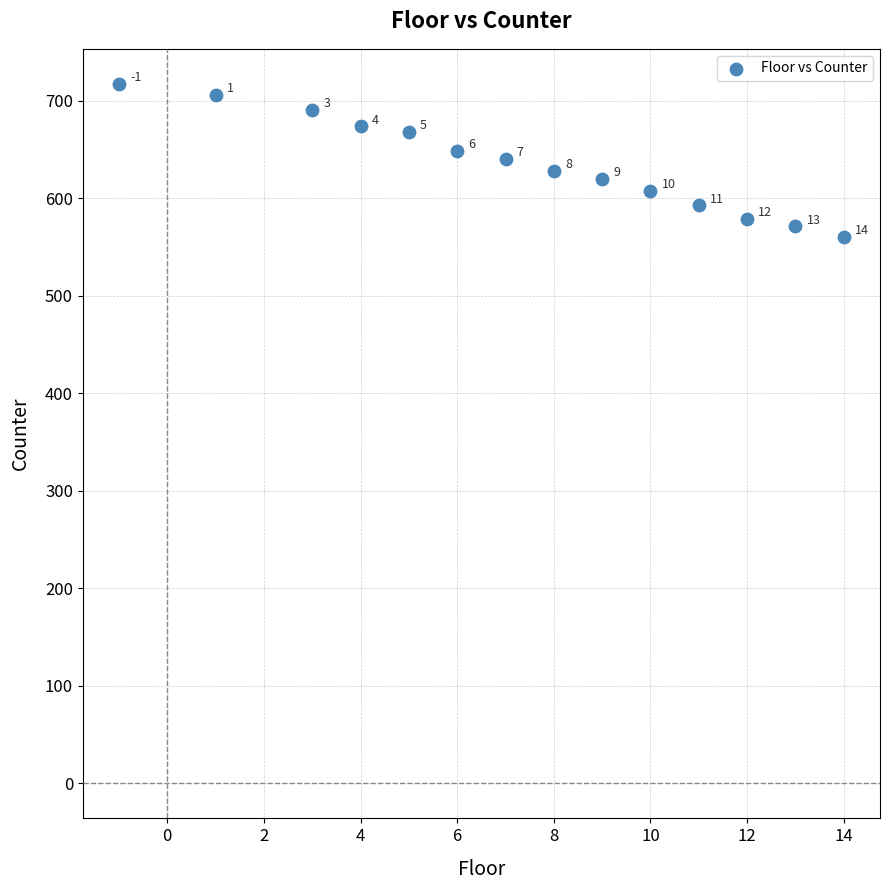

What Y value in the scatter plot is closest to 638?

640.7